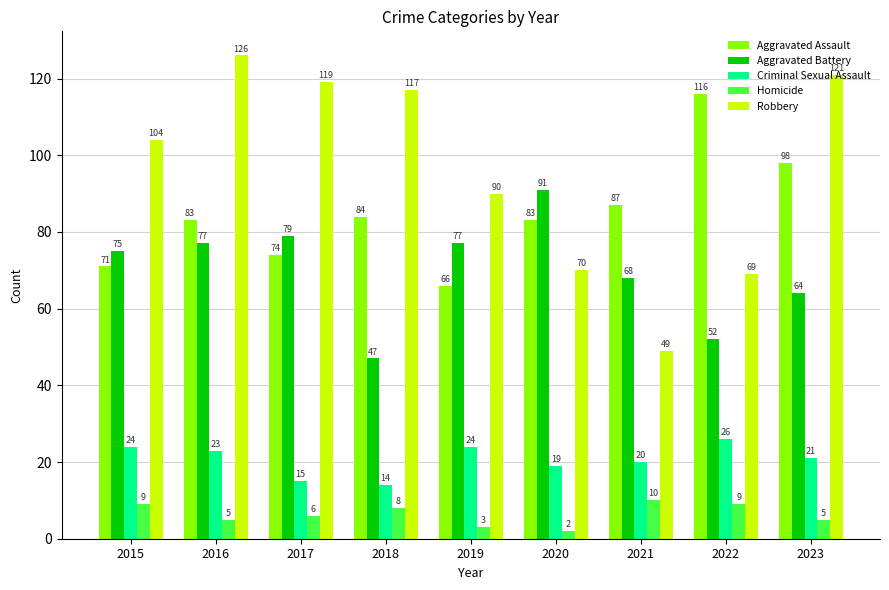

Which series has the largest range (max minus min)?

Robbery